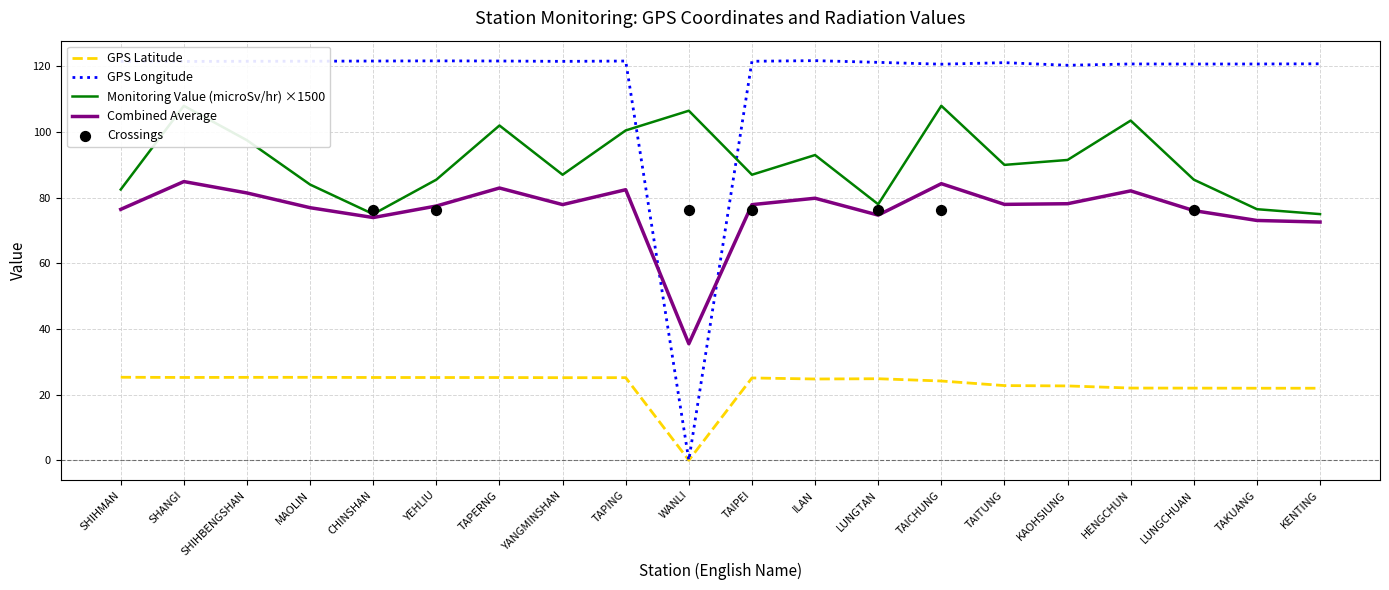

Is the value of Combined Average at MAOLIN greater than the value of GPS Latitude at YEHLIU?

Yes